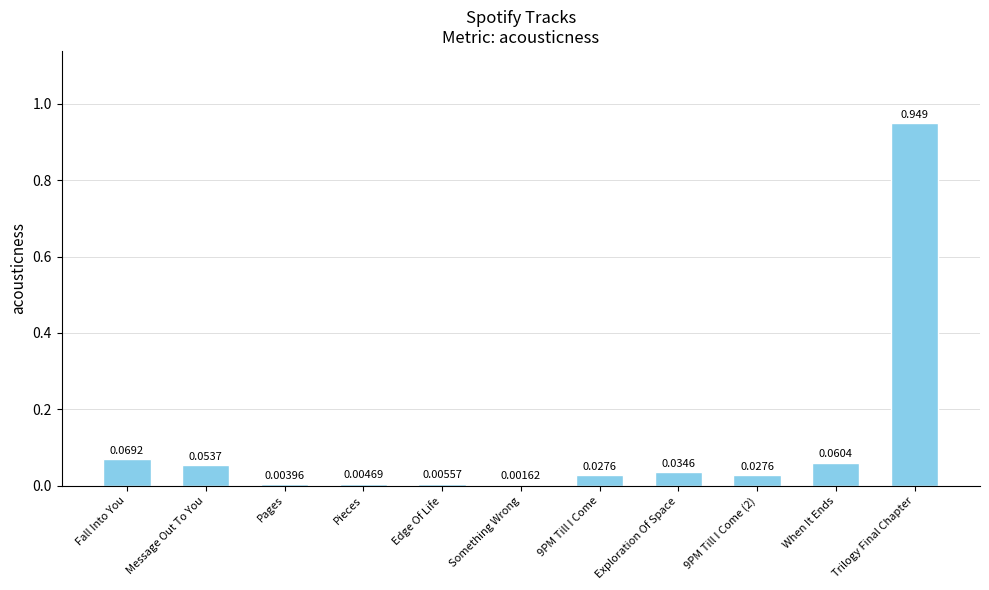

Between Something Wrong and Edge Of Life, which is larger?

Edge Of Life